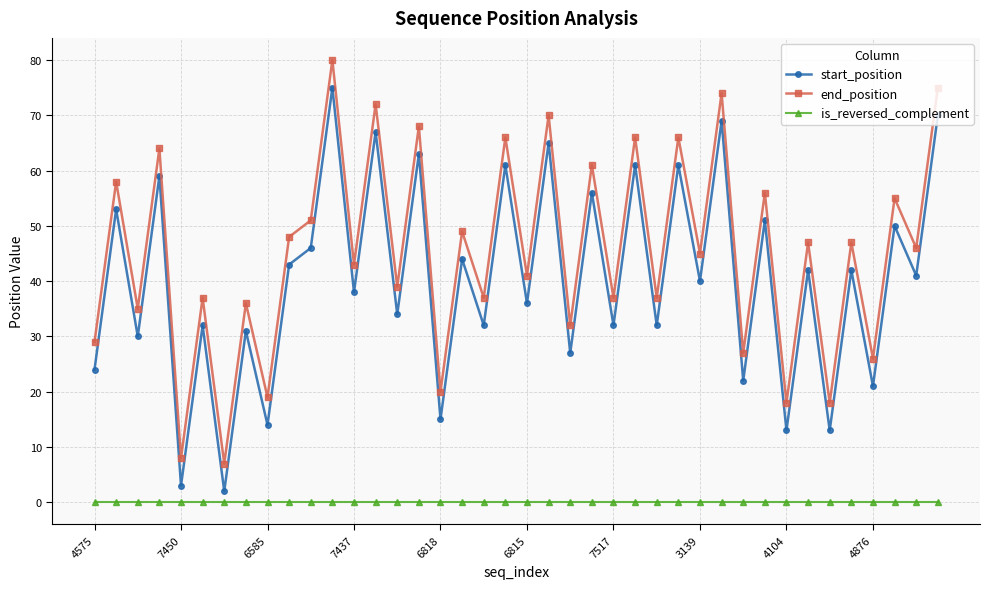

Rank the series by their maximum value, from highest to lowest.

end_position, start_position, is_reversed_complement